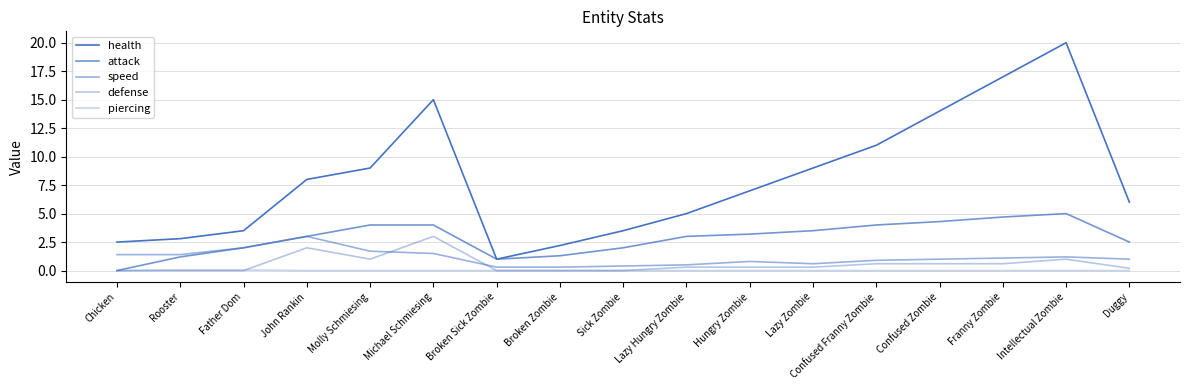

The value of defense at Hungry Zombie is 0.3. True or false?

True